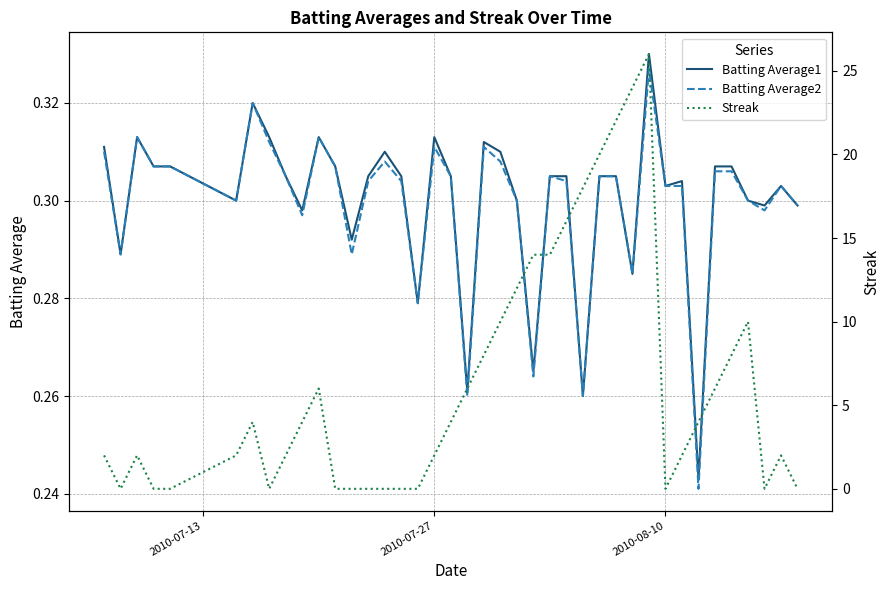

In Batting Average2, how many points are lower than both neighbors (excluding endpoints)?

11